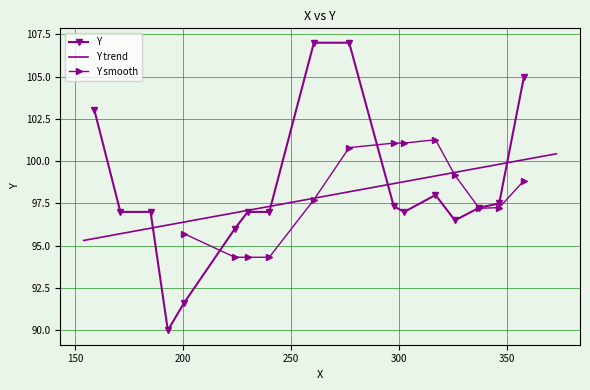

What is the lowest value of the Y series?

90.0